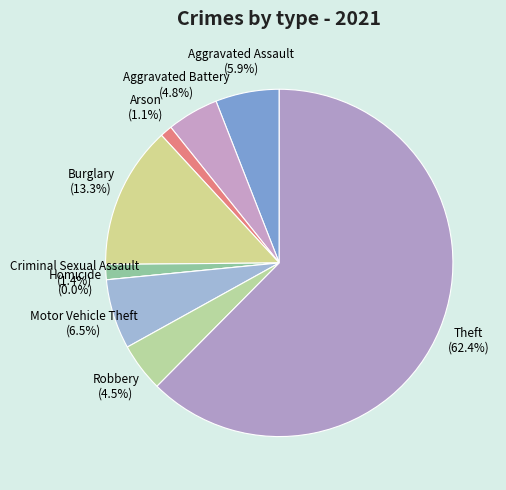

Does any single category account for the majority?

Yes